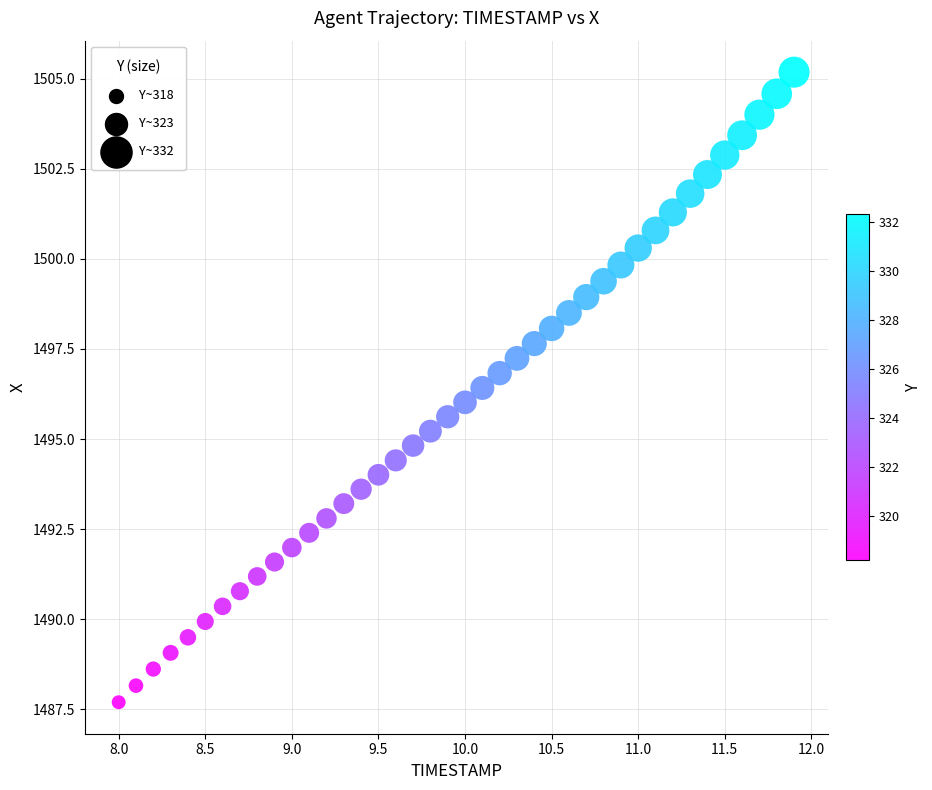

What is the range of Y values (max minus min)?

17.5